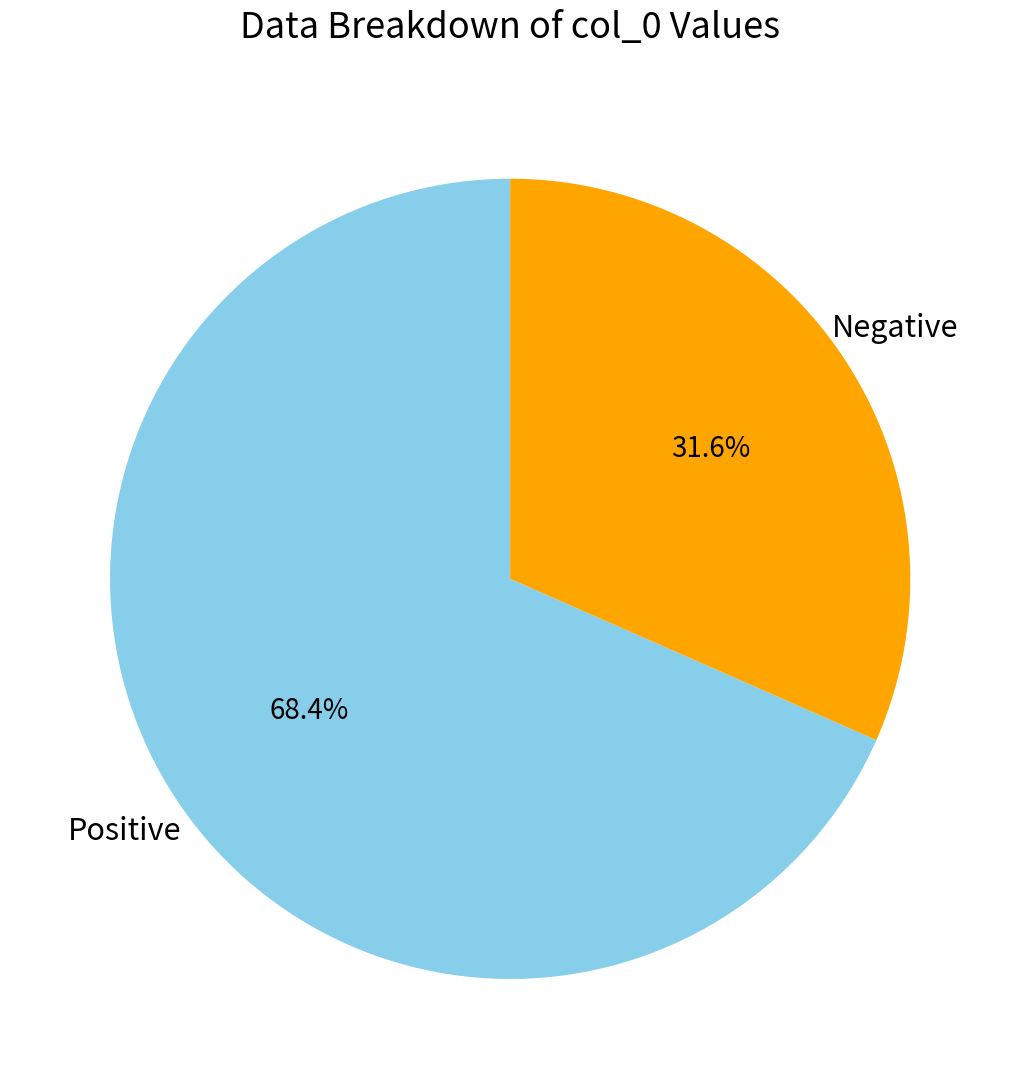

Does any single category account for the majority?

Yes